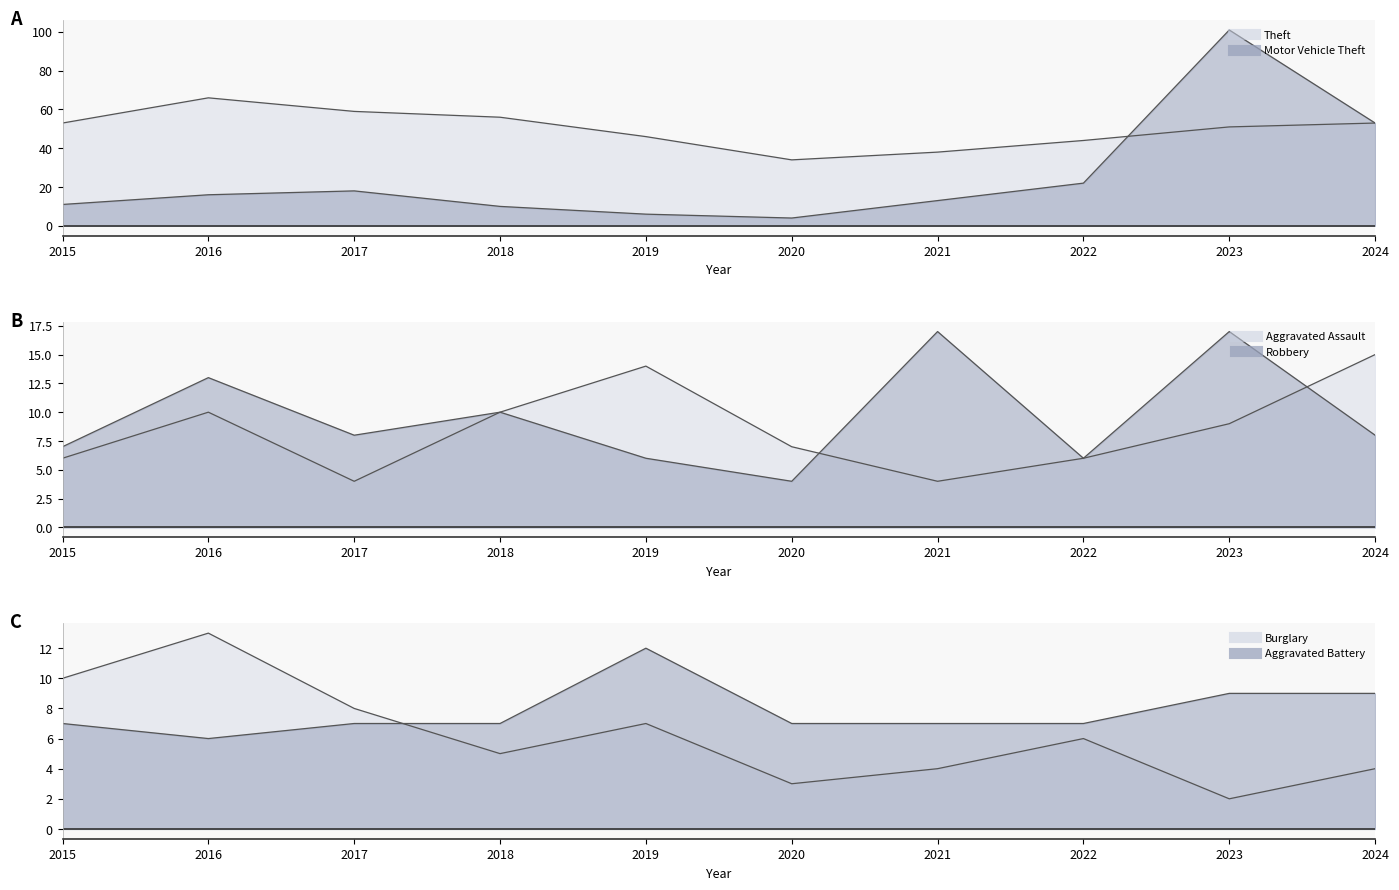

What is the highest value of the Theft line series?

66